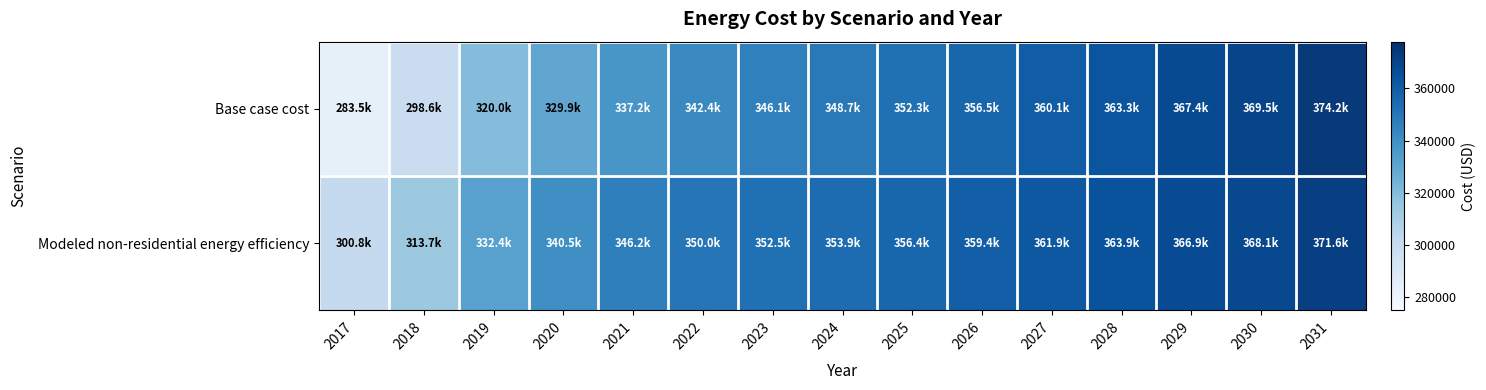

Which series changed the most between 2029 and 2031?

Base case cost